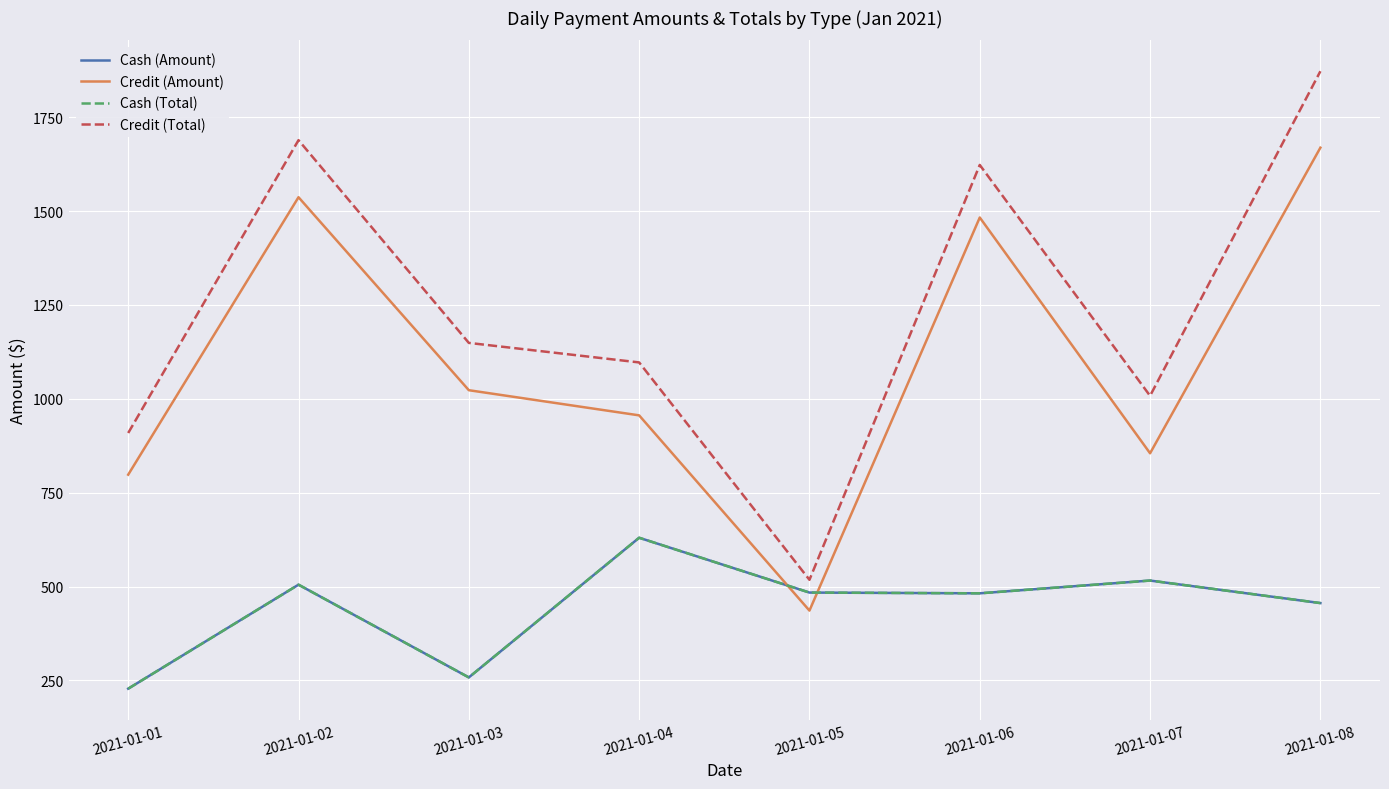

Does the chart have visible grid lines?

Yes